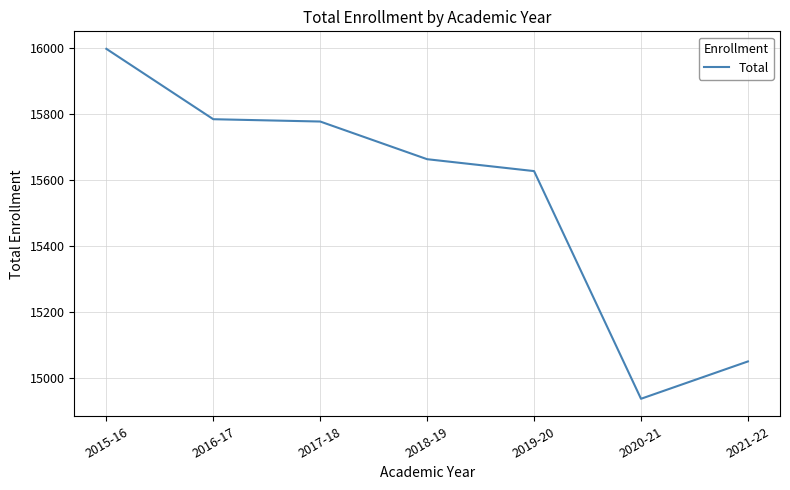

The value at 2019-20 is 15626. True or false?

True